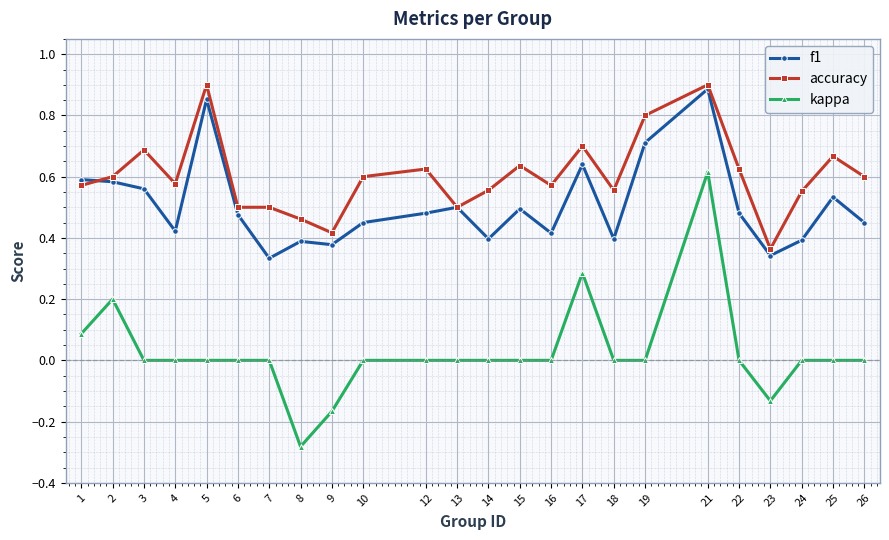

Which series changed the most between 9 and 21?

kappa